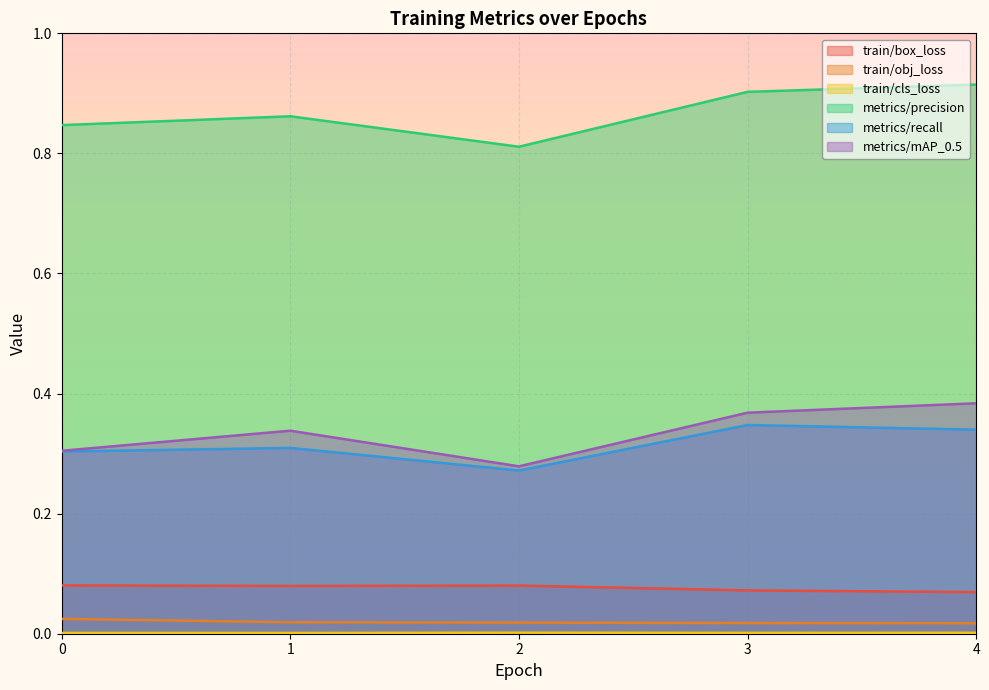

Between 0 and 4, which series saw the biggest shift?

metrics/mAP_0.5